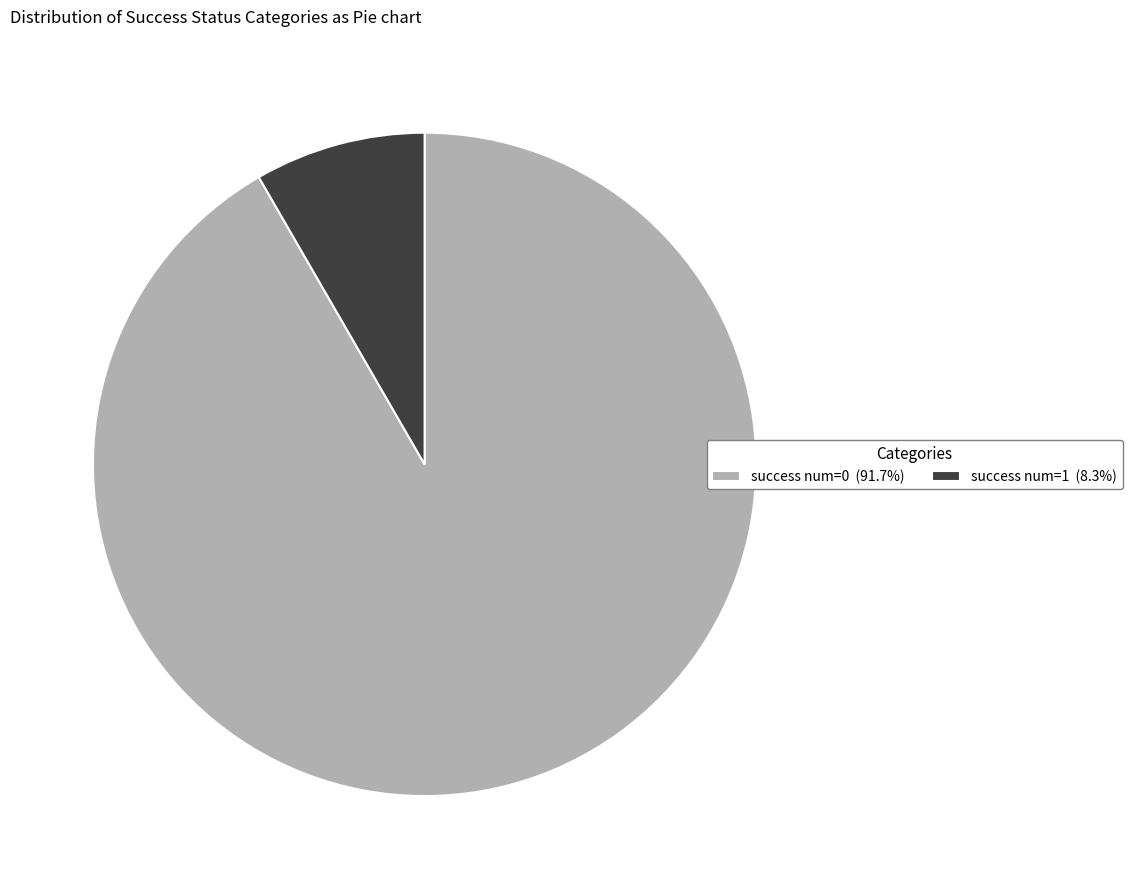

Between success num=1 and success num=0, which is larger?

success num=0